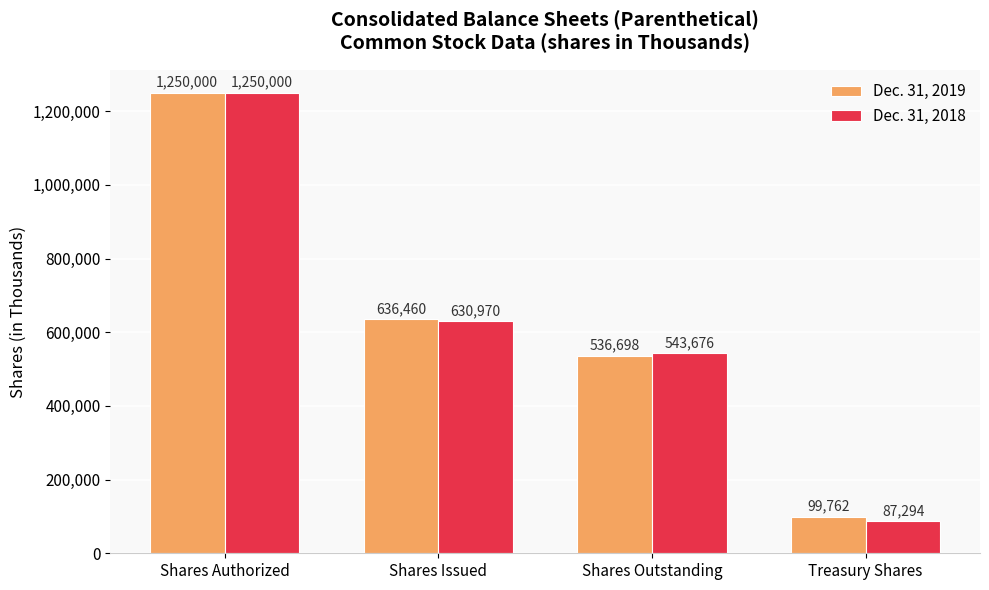

What is the average value of the Dec. 31, 2018 series?

627985